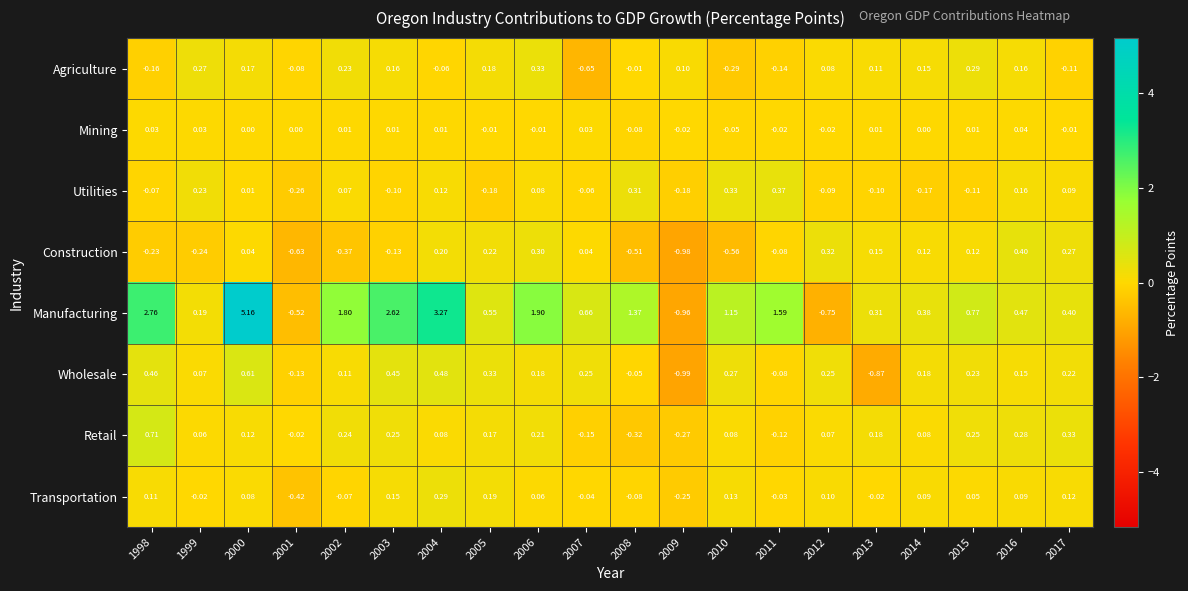

Which series has the largest total across all categories?

Manufacturing